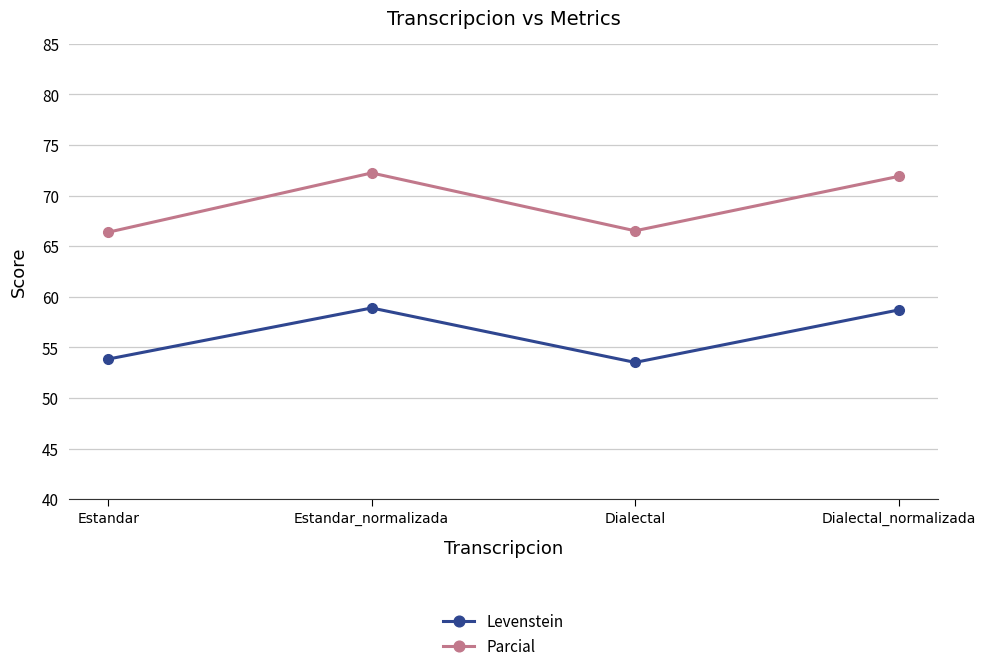

Where is the first local maximum for Levenstein?

Estandar_normalizada